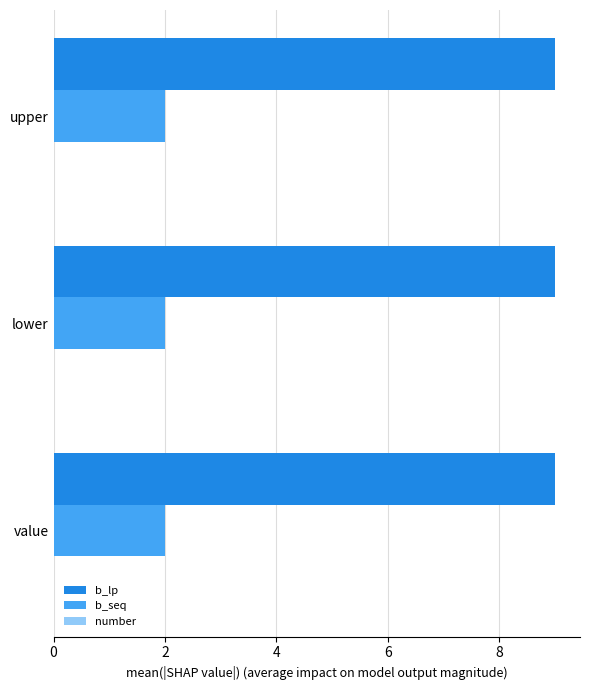

What is the greatest value displayed?

9